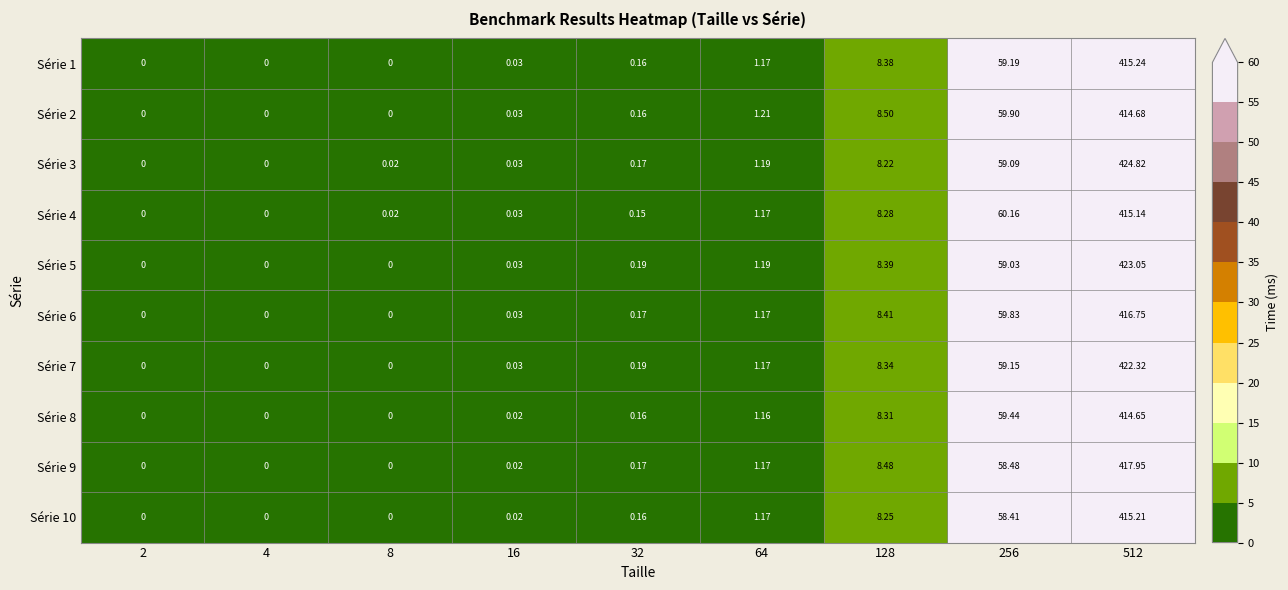

Is the value of Série 1 at 4 greater than the value of Série 4 at 32?

No